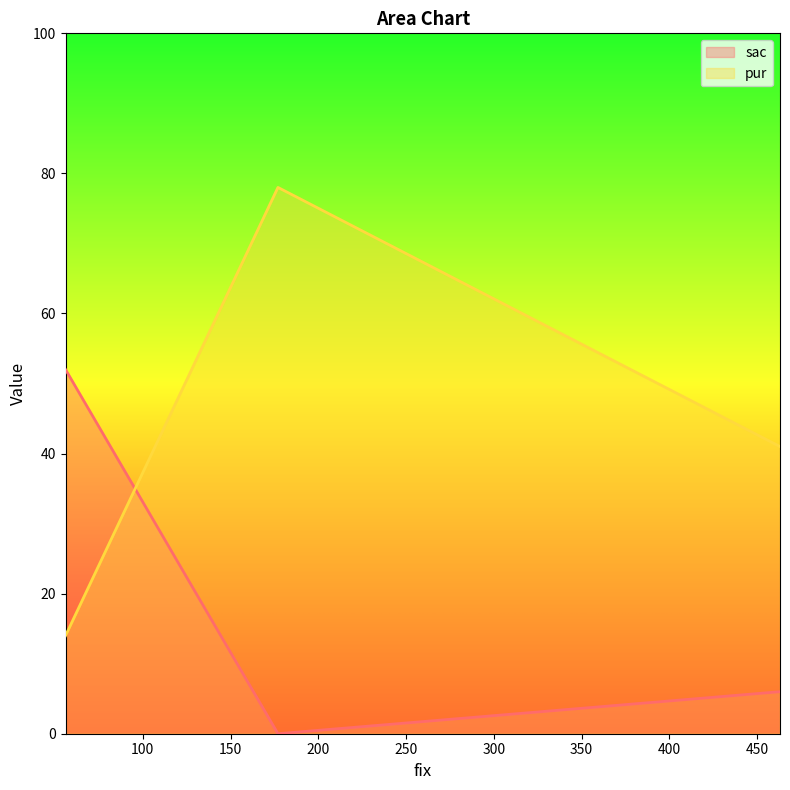

True or false: pur has a value of 20 at 177.

False